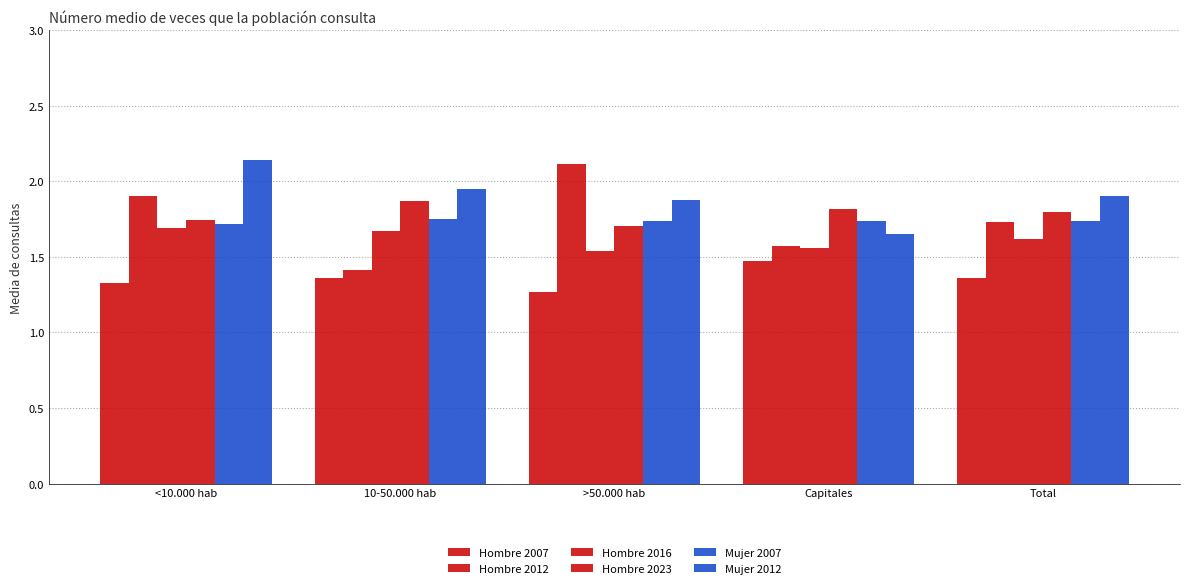

How many series are shown in this chart?

6